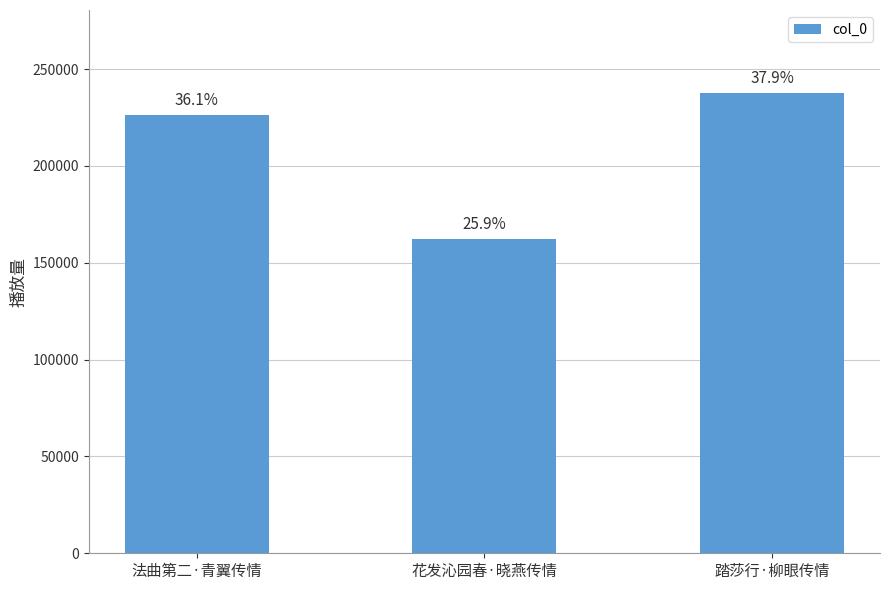

Count the values in the range 162412 to 237758.

3